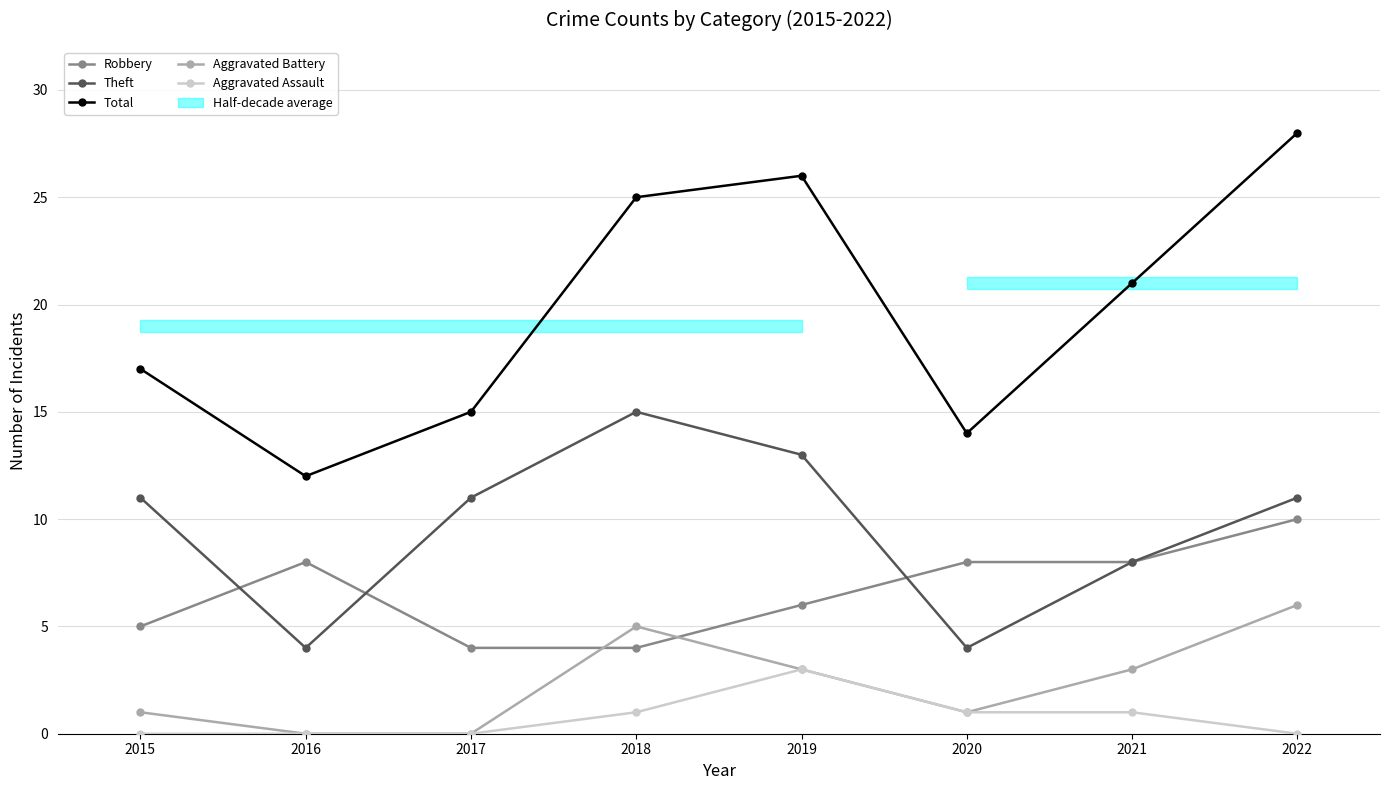

What are all the series names shown in the legend?

Robbery, Theft, Total, Aggravated Battery, Aggravated Assault